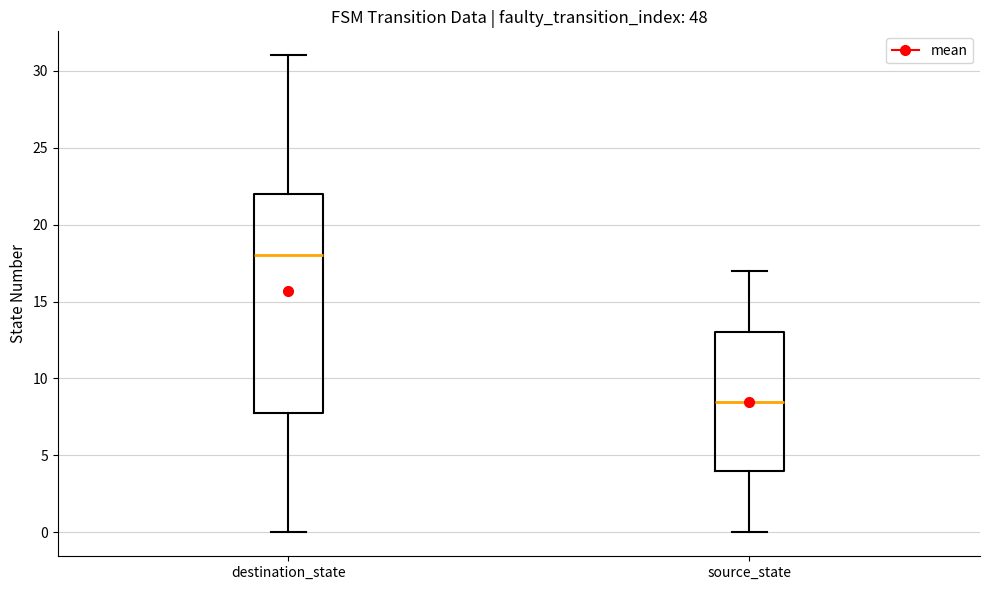

Reading left to right, read every box against the y-axis: the position of its median line, the range the box covers, and the ends of its whiskers. The values are not printed on the chart, so give them approximately, as read against the axis.

destination_state: median 18.0, box 8.0 to 22.0, whiskers 0.0 to 31.0
source_state: median 8.5, box 4.0 to 13.0, whiskers 0.0 to 17.0